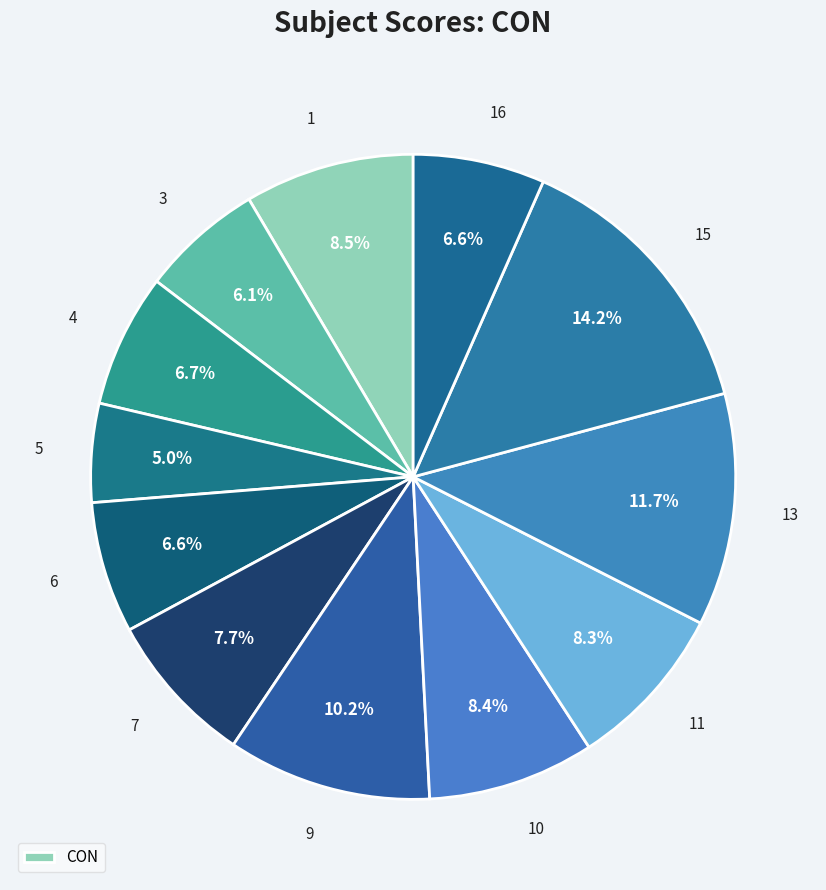

How many slices are in this pie chart?

12